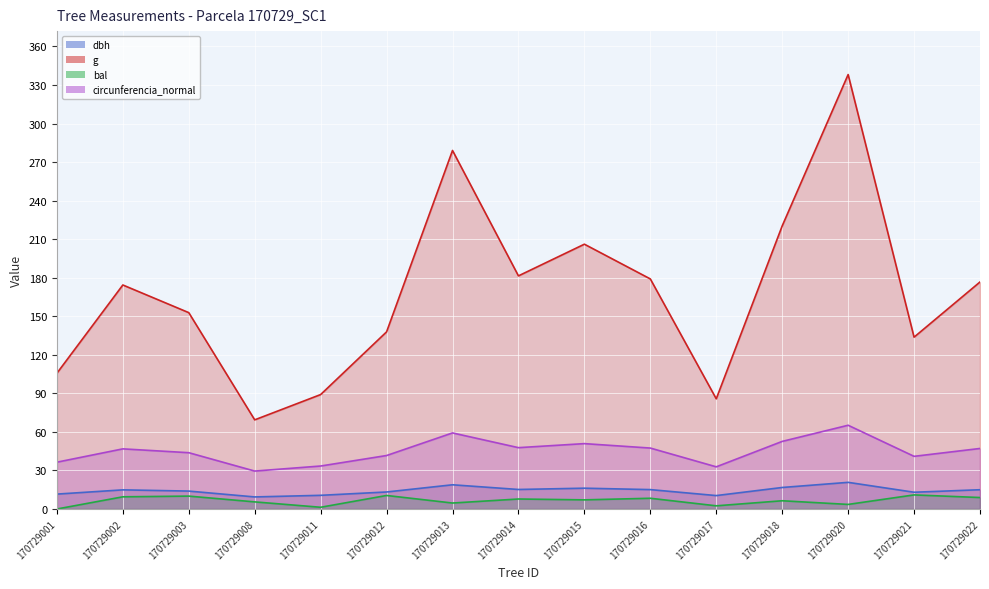

True or false: g and bal intersect in this chart.

False